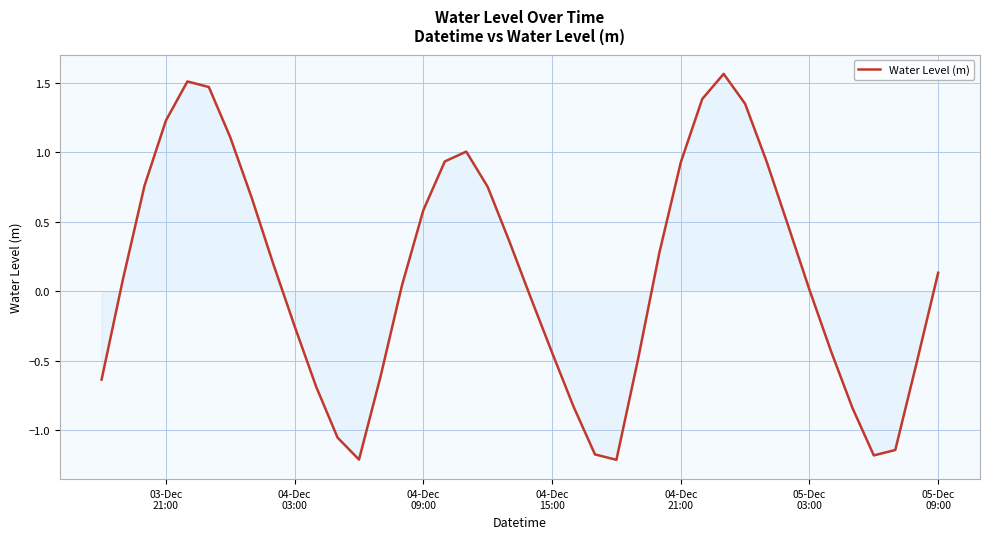

What is the smallest value displayed?

-1.2